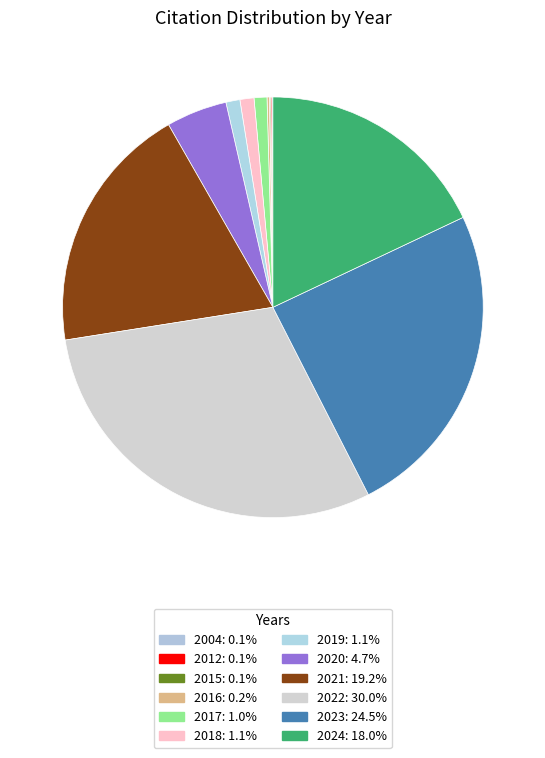

What is the smallest slice in the pie chart?

2004